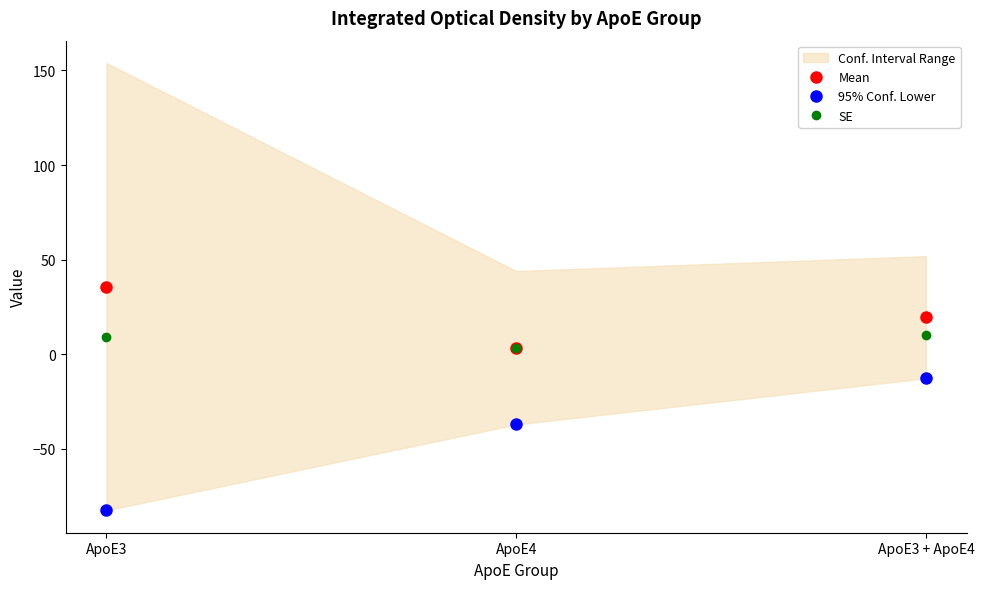

How many data points in Mean are above 19?

2